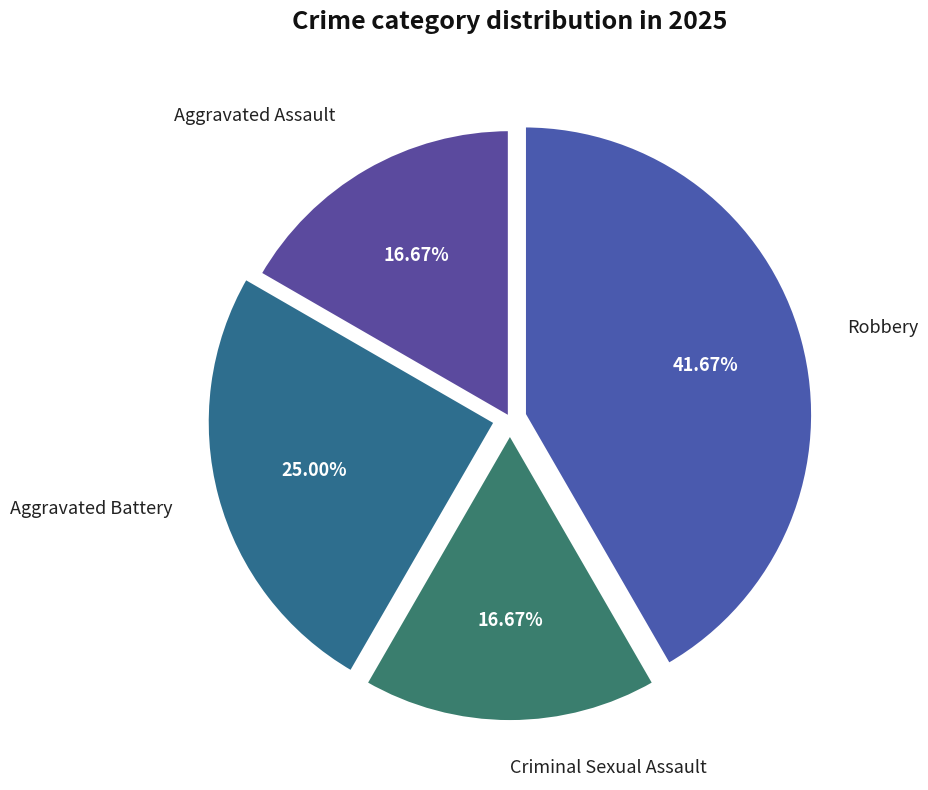

What is the largest slice in the pie chart?

Robbery